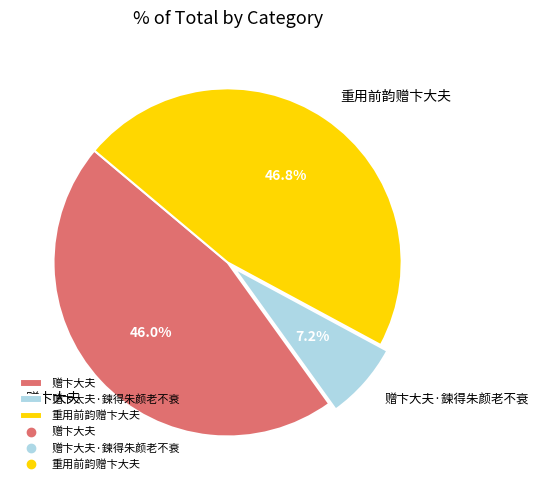

Which category has the smallest portion of the pie?

赠卞大夫·鍊得朱颜老不衰